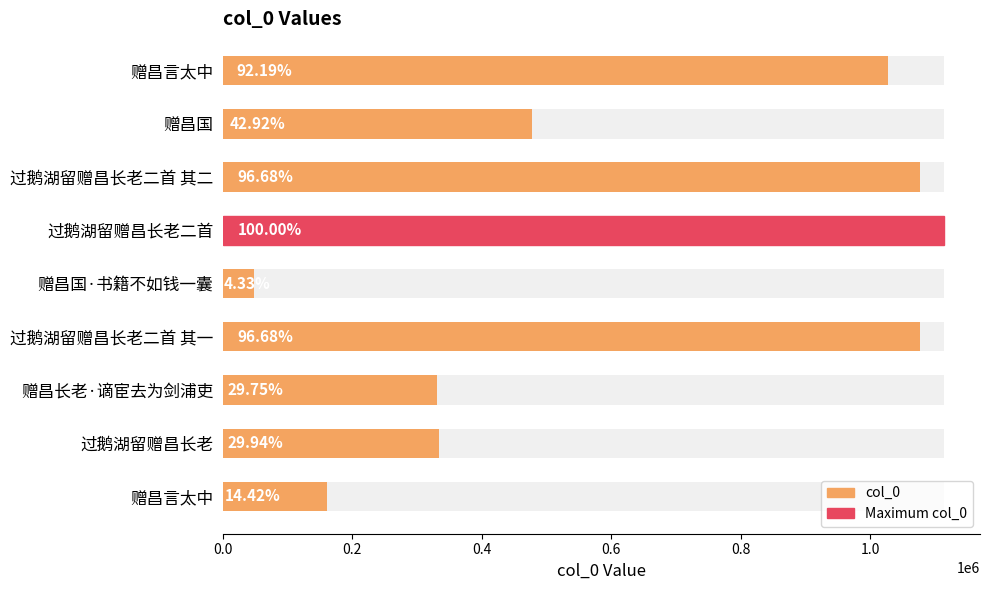

Reading left to right, transcribe all the data shown in this chart.

1026936	478172	1076990	1113991	48226	1076989	331425	333485	160644